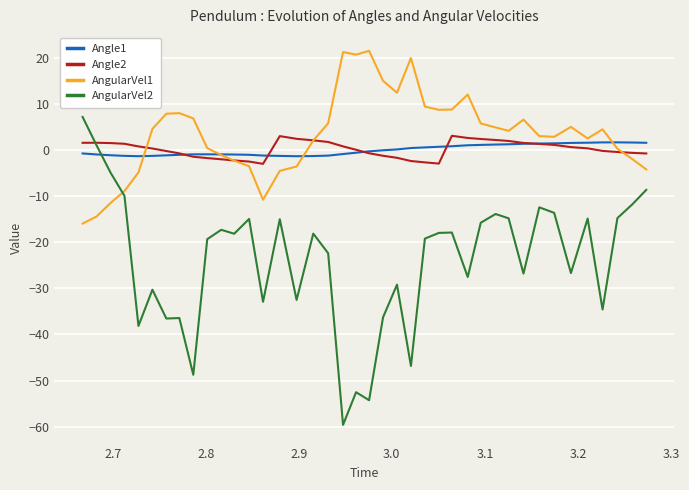

True or false: AngularVel2 has more than 0 interior local peaks.

True